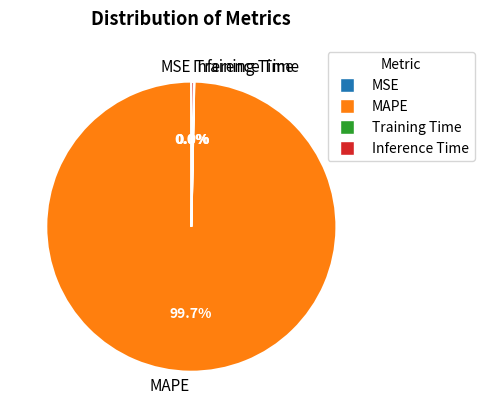

What is the majority slice?

MAPE